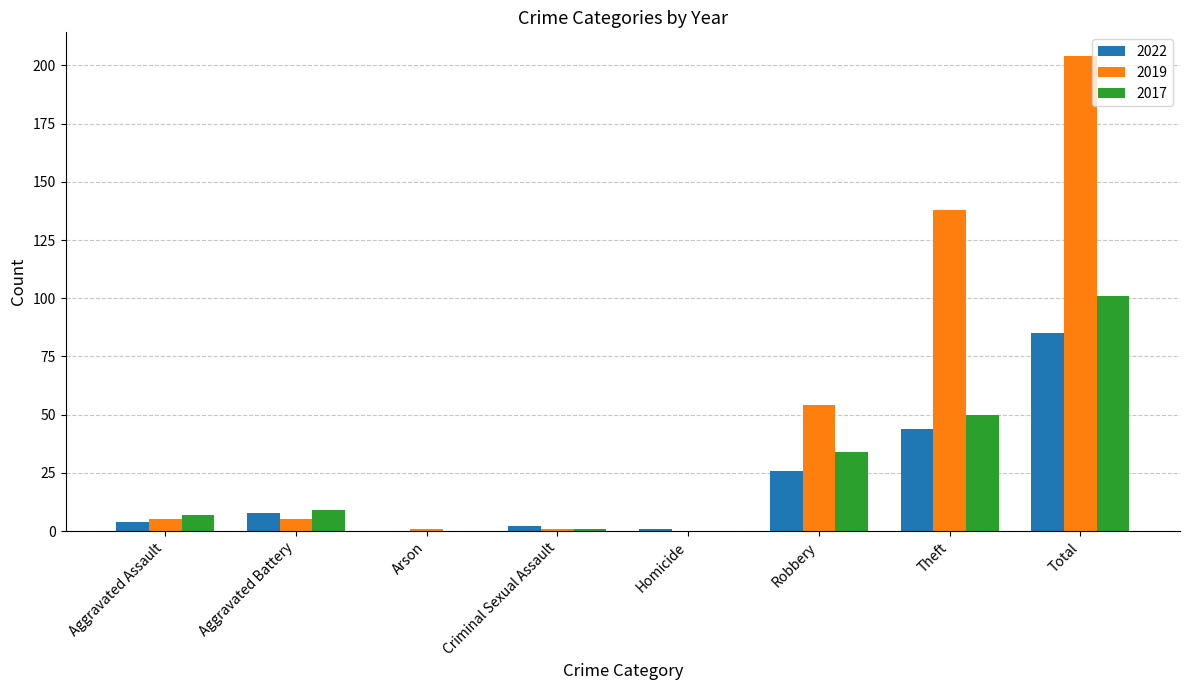

What is the maximum value shown in the chart?

204